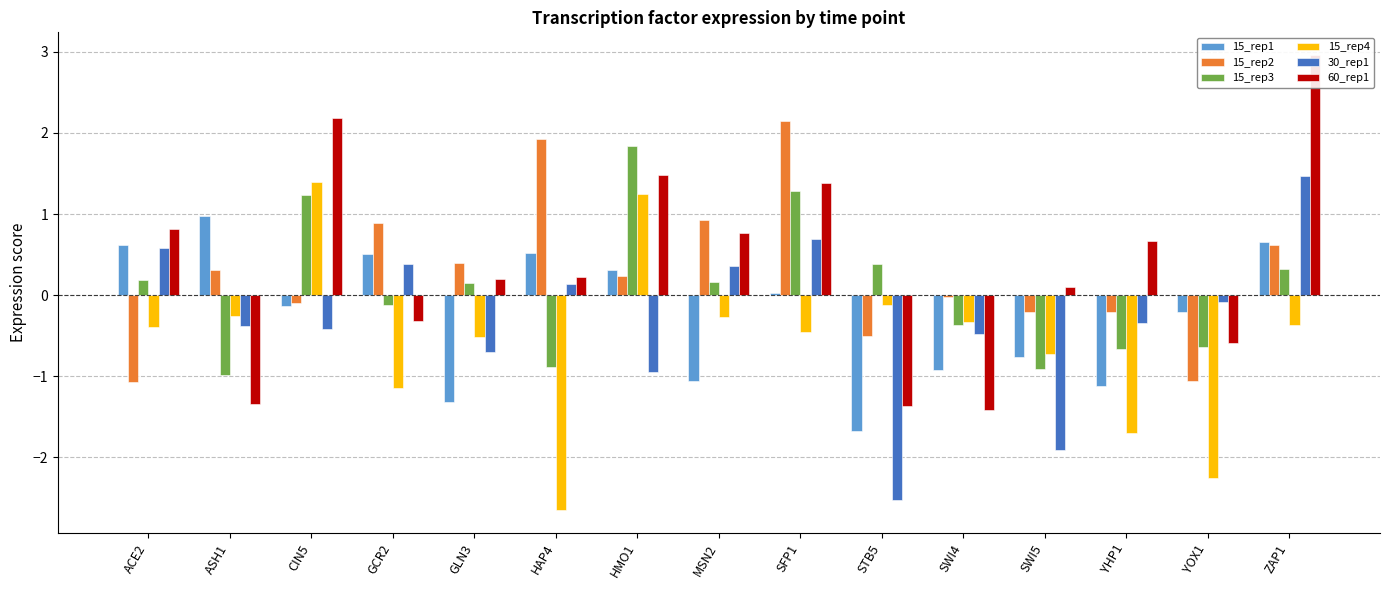

What is the difference between the highest and lowest values at SWI5?

2.0